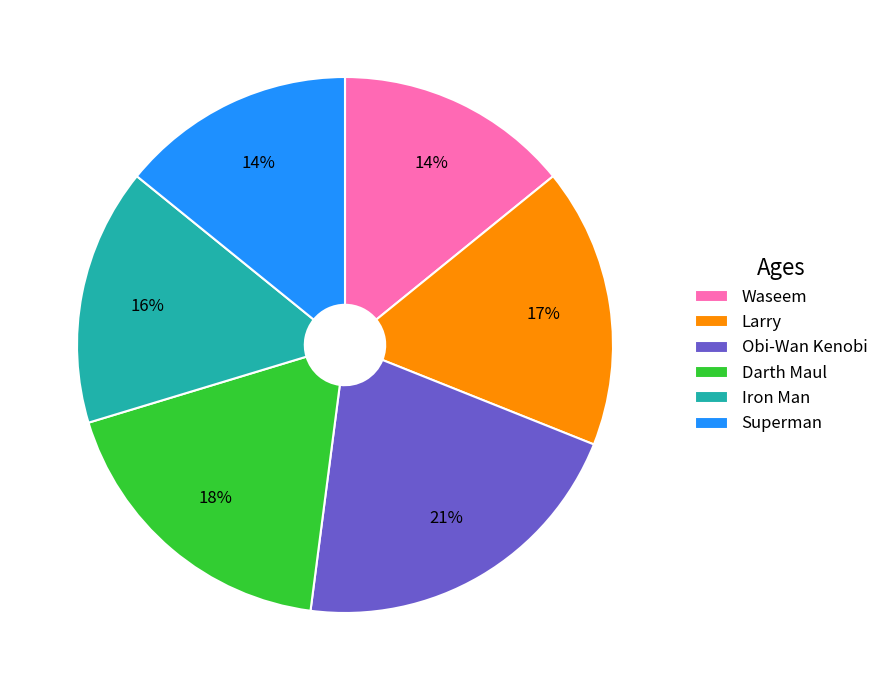

To the nearest percent, what is the difference between the largest and smallest slice percentages?

7%